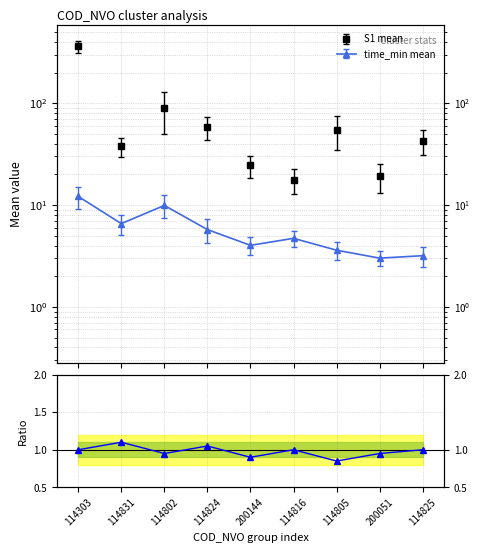

What is the change in value from 114802 to 114824?

+0.1